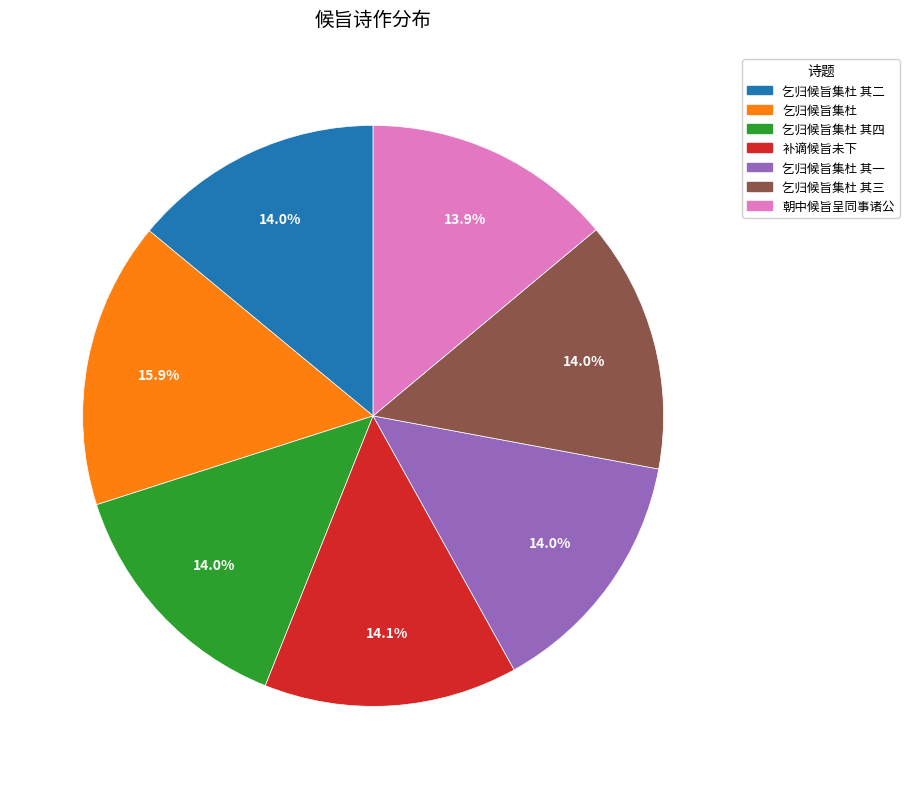

How many segments does this pie chart have?

7